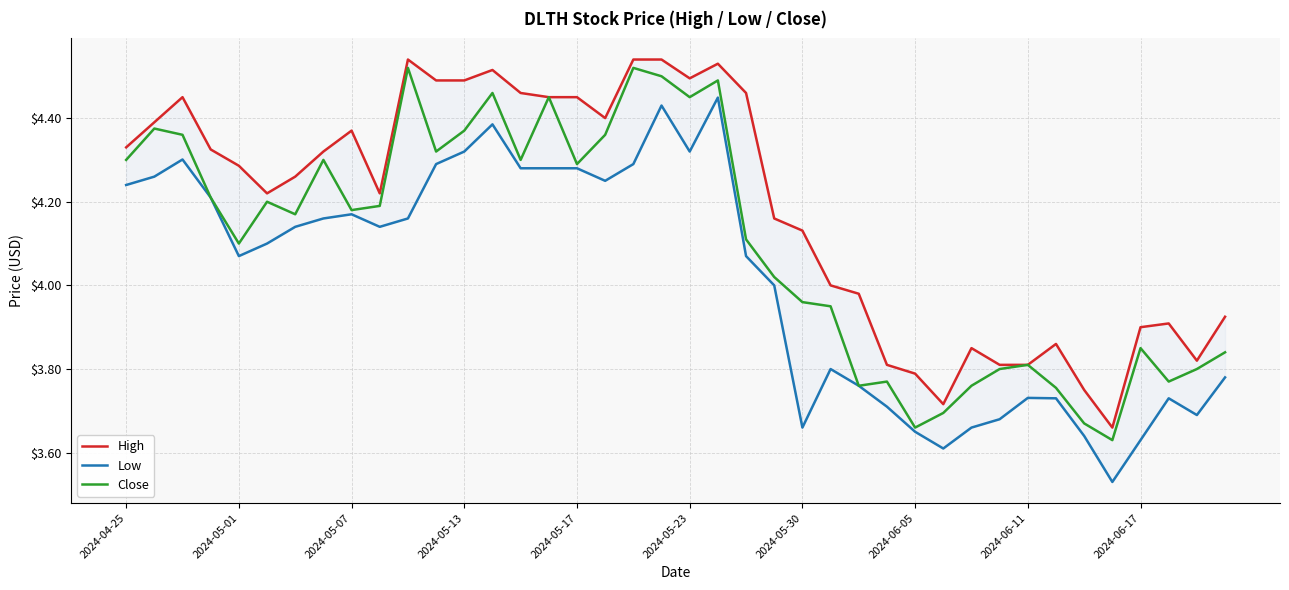

Rank the series by their maximum value, from lowest to highest.

Low, Close, High